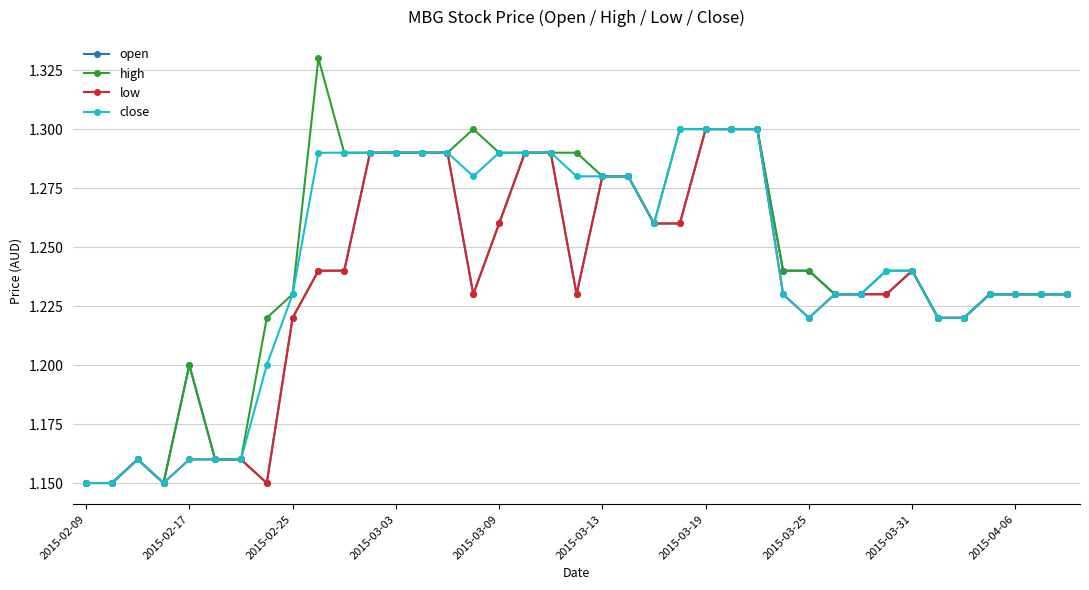

At how many categories does at least one series exceed 1?

39